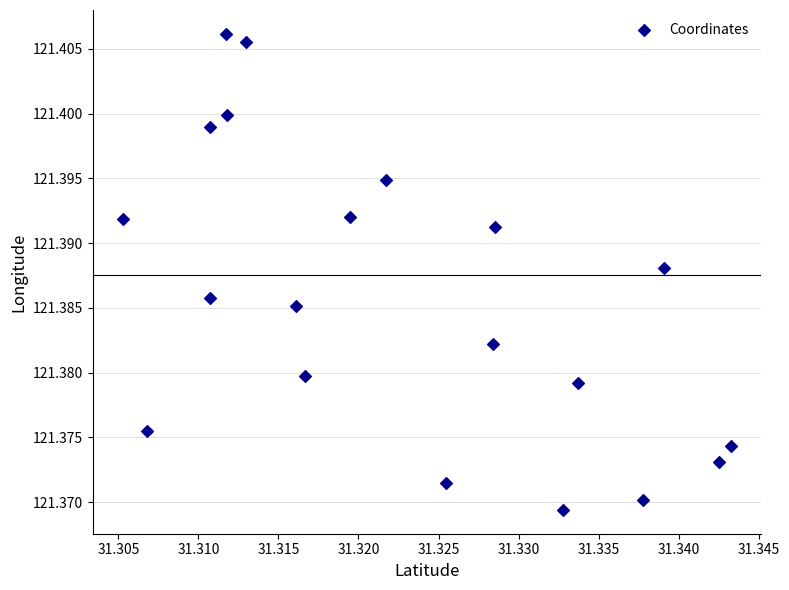

How many data points are displayed?

20